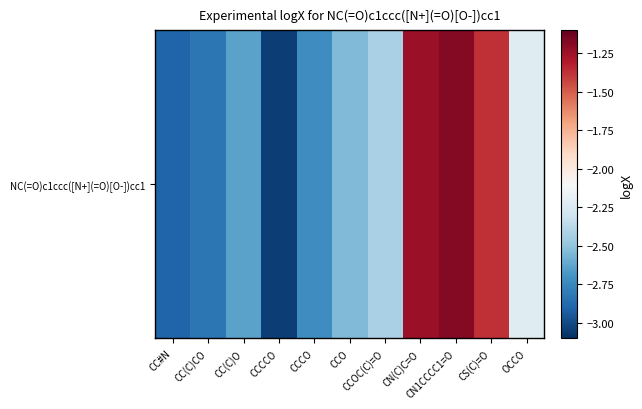

Which label corresponds to the largest value in the chart?

CN1CCCC1=O